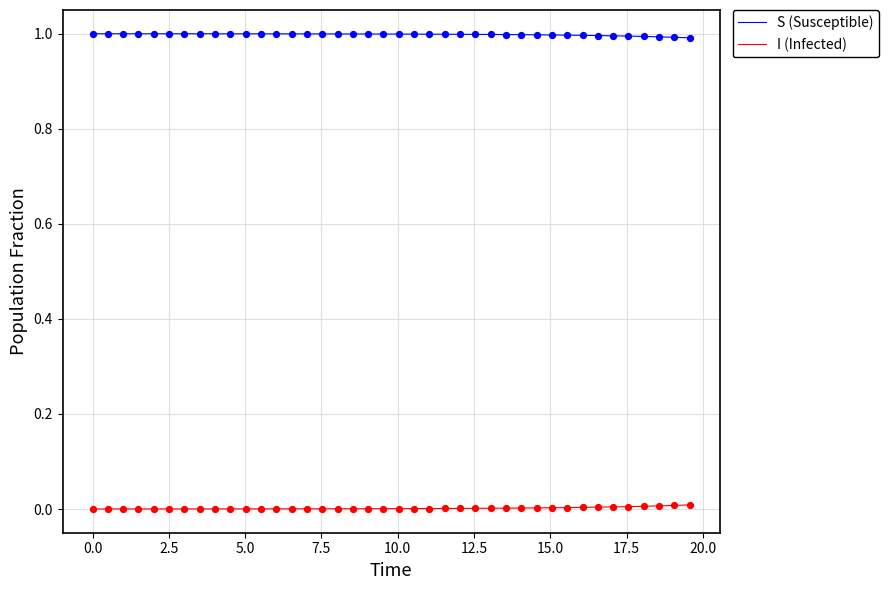

What are all the series names shown in the legend?

S (Susceptible), I (Infected)